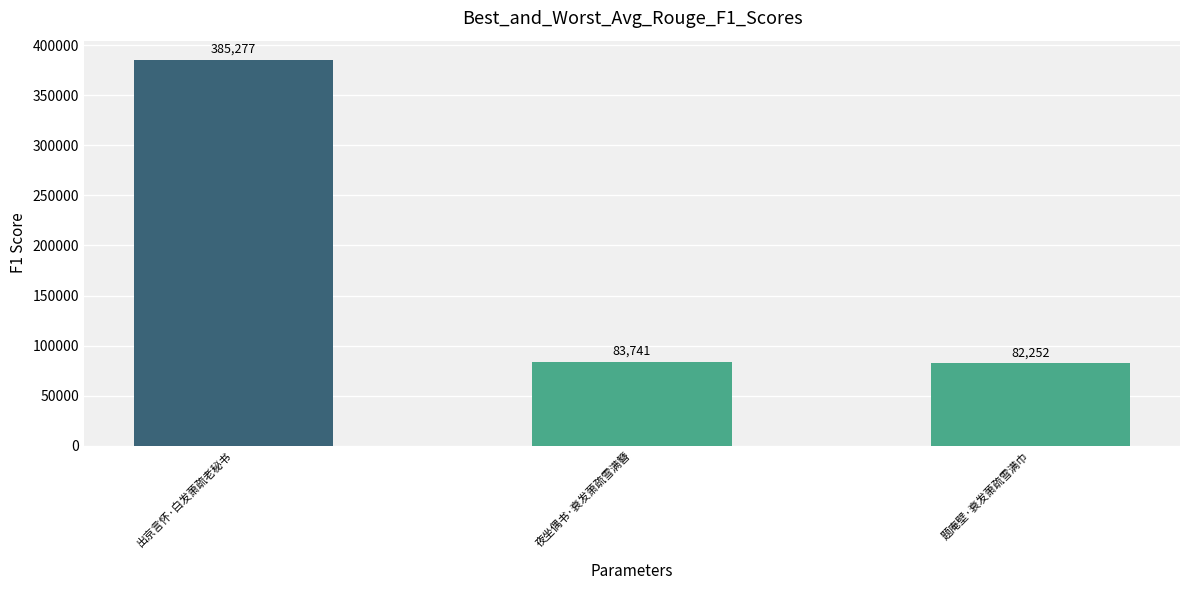

What is the ratio of the value at 出京言怀·白发萧疏老秘书 to the value at 题庵壁·衰发萧疏雪满巾?

4.7